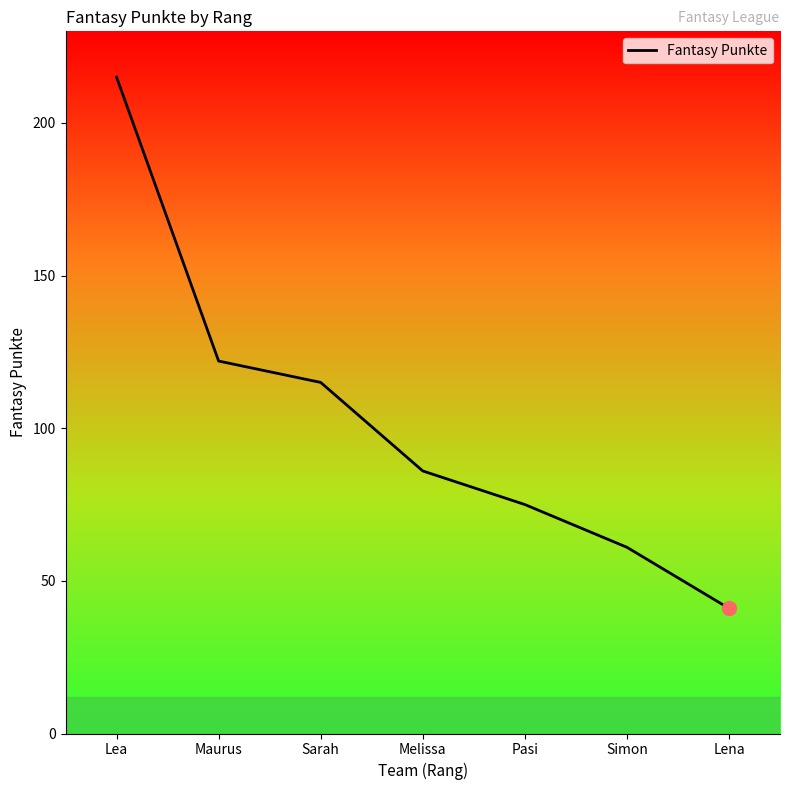

What is the change in value from Sarah to Pasi?

-40